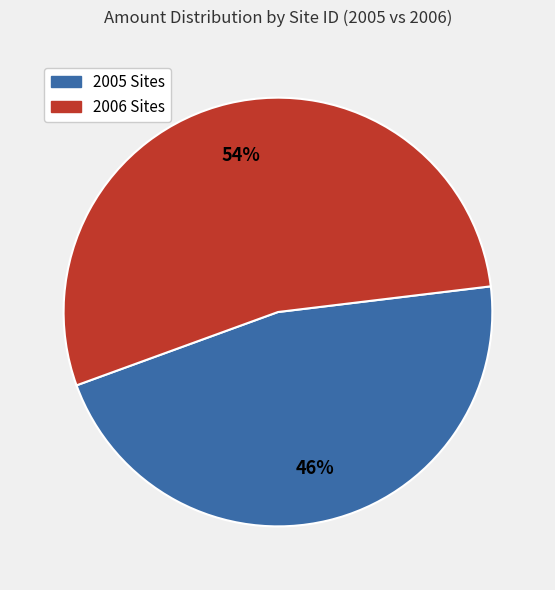

True or false: 2006 Sites accounts for 63% of the total.

False